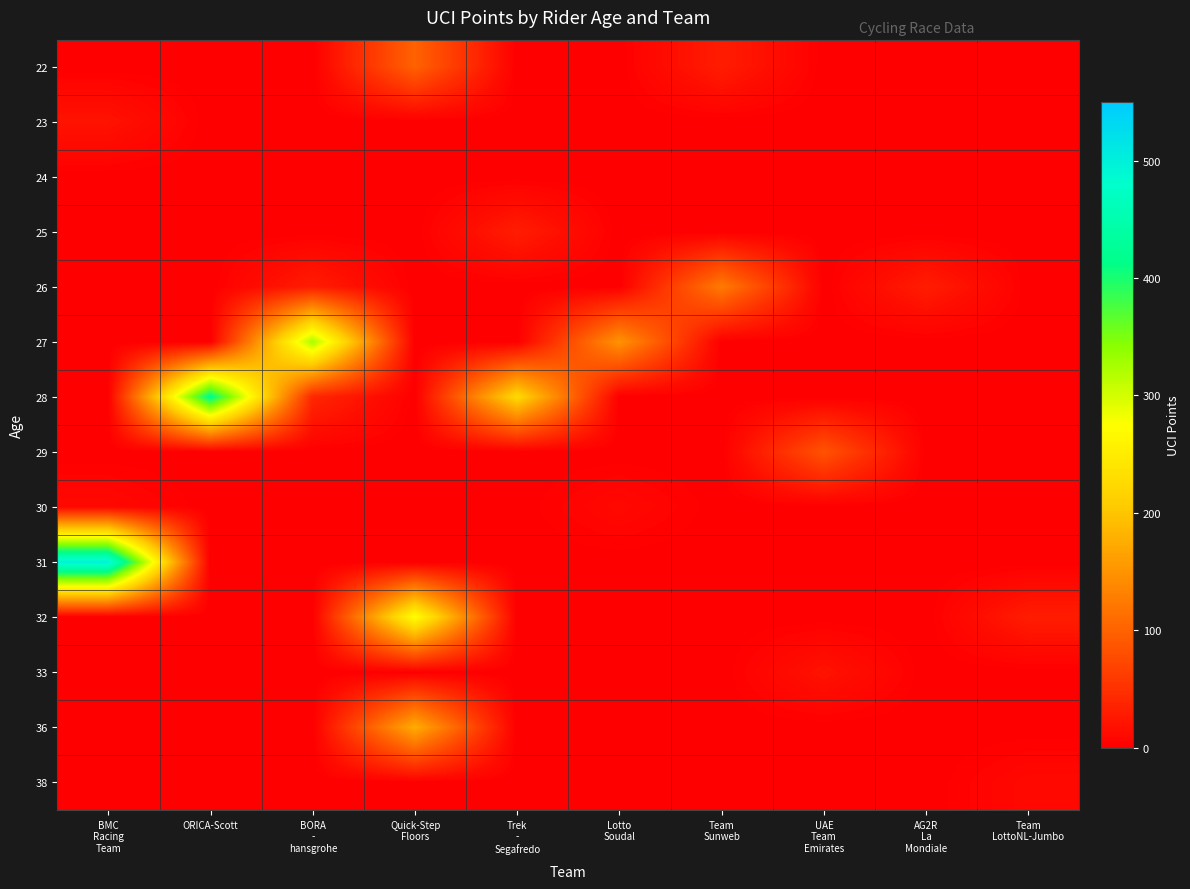

How many series are shown in this chart?

14